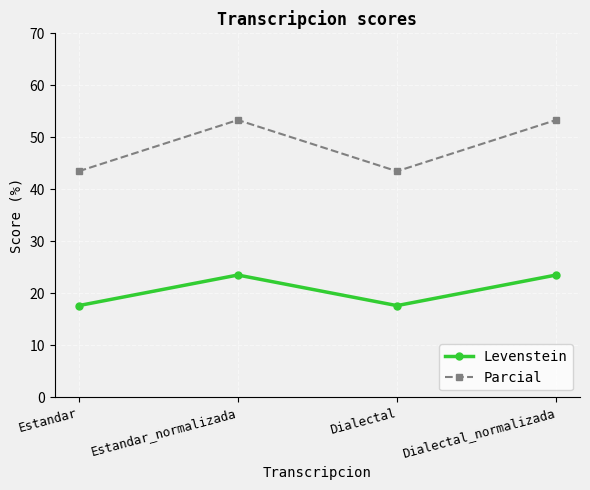

True or false: Parcial and Levenstein intersect in this chart.

False